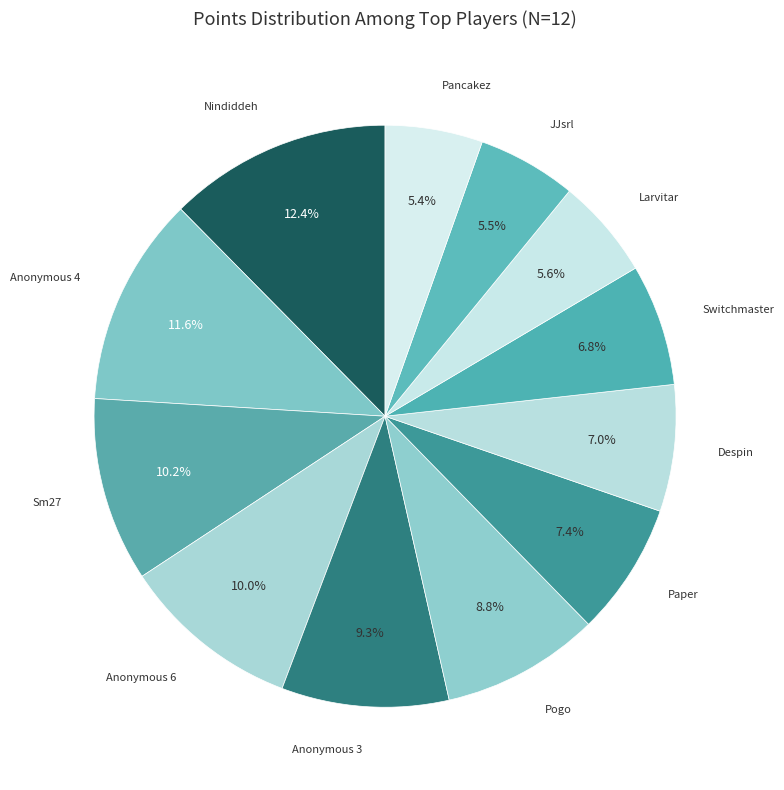

Count the number of slices in the pie.

12